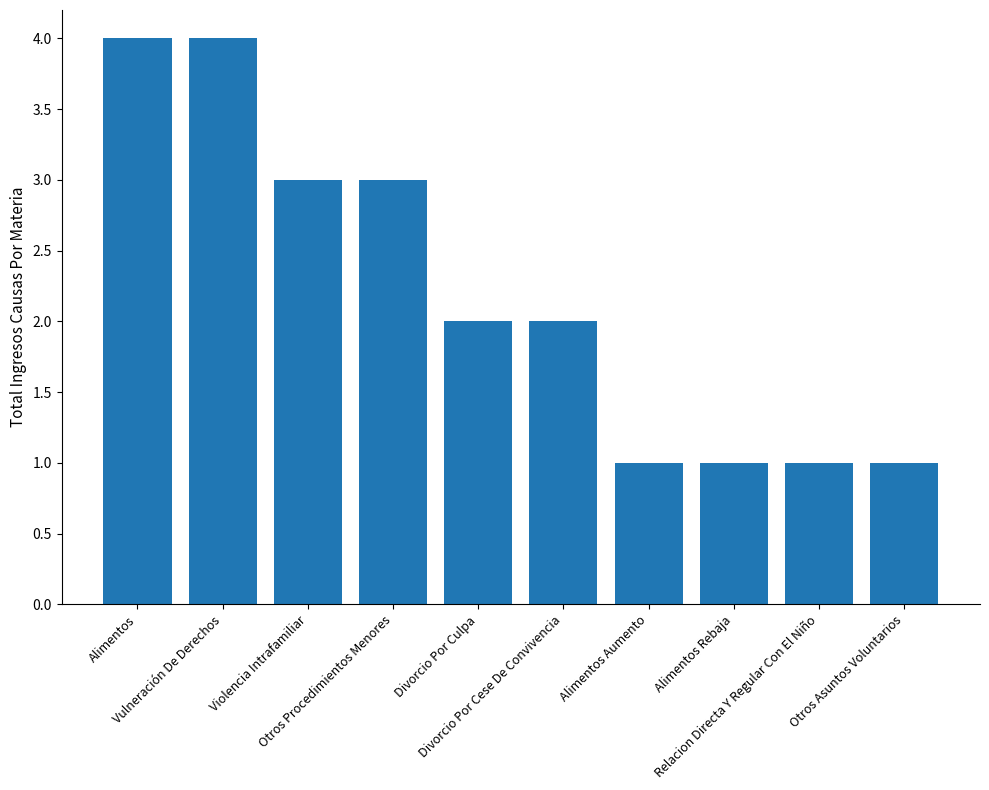

Approximately how many times larger is the value at Vulneración De Derechos compared to Alimentos Aumento?

4.0